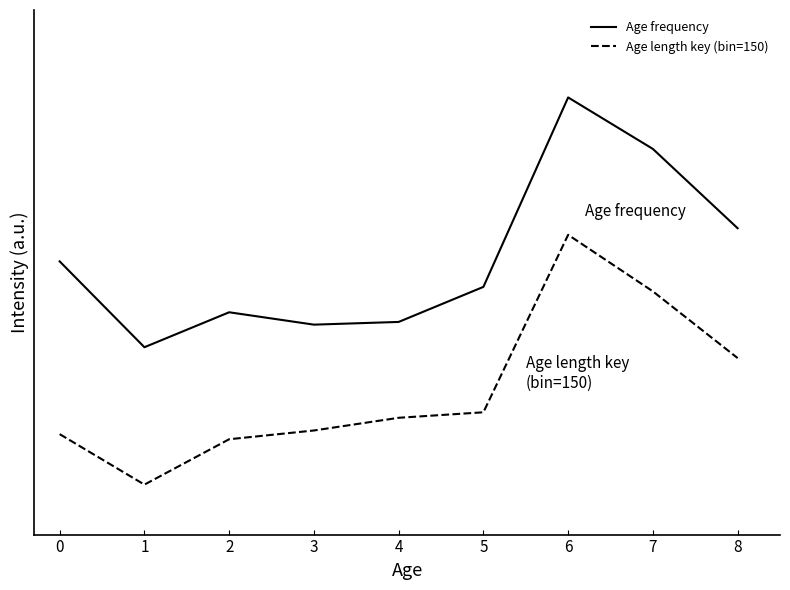

True or false: Age length key (bin=150) and Age frequency cross at least once.

False